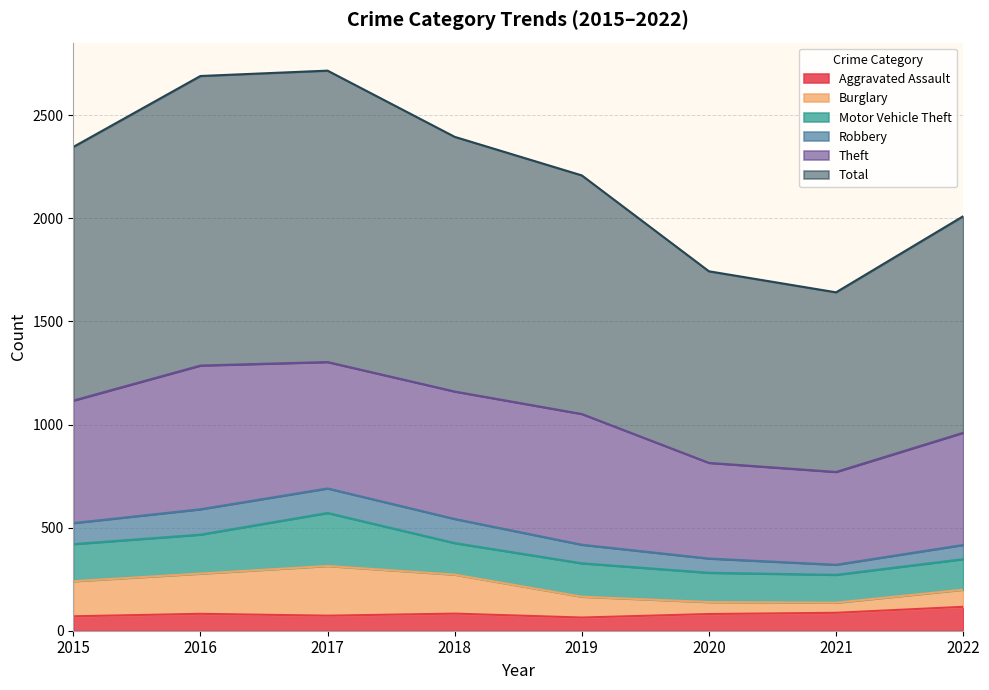

Where is the first local maximum for Aggravated Assault?

2016